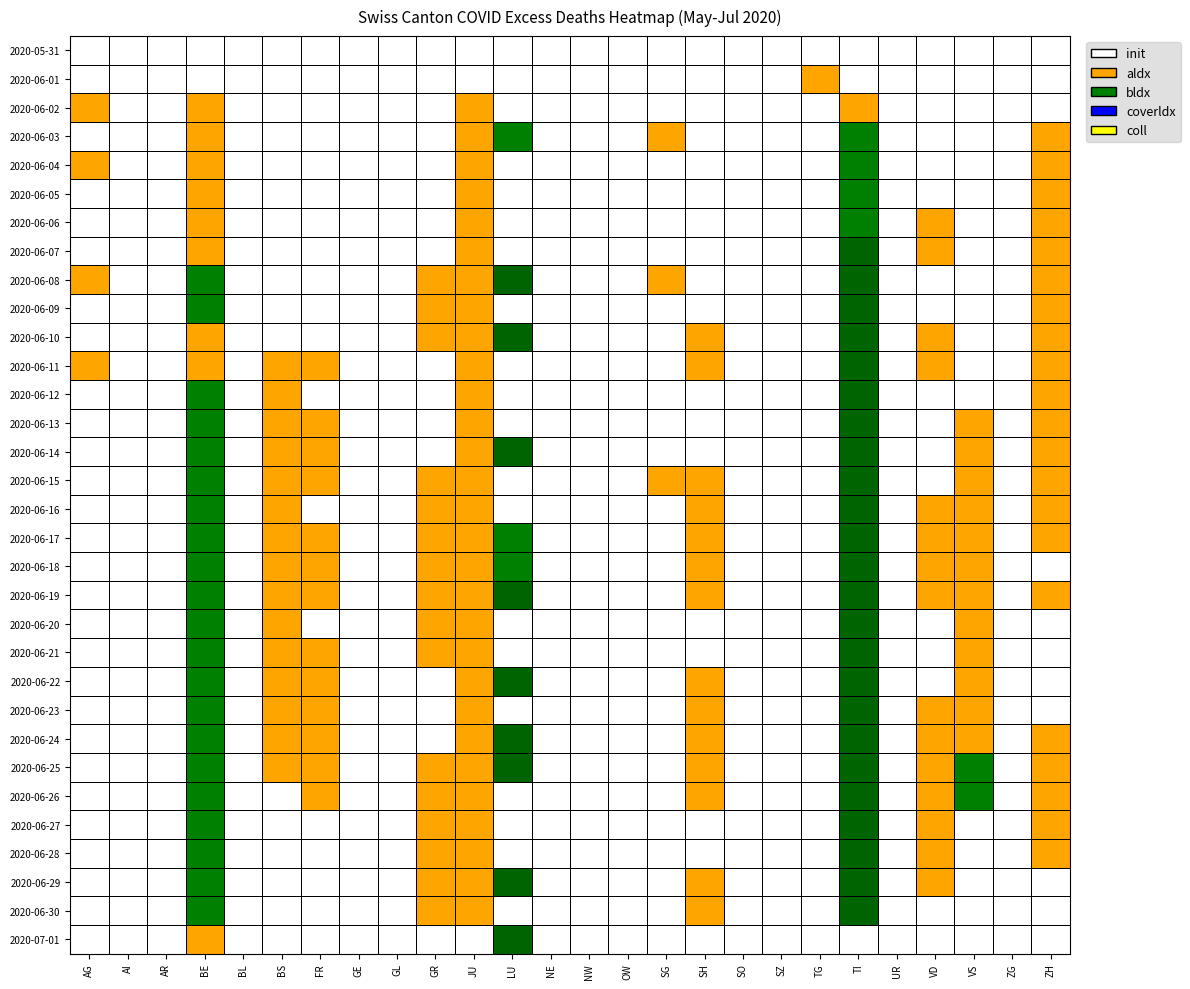

At GE, list the series in order from smallest to largest.

2020-07-01, 2020-06-30, 2020-06-29, 2020-06-28, 2020-06-27, 2020-06-26, 2020-06-25, 2020-06-24, 2020-06-23, 2020-06-22, 2020-06-21, 2020-06-20, 2020-06-19, 2020-06-18, 2020-06-17, 2020-06-16, 2020-06-15, 2020-06-14, 2020-06-13, 2020-06-12, 2020-06-11, 2020-06-10, 2020-06-09, 2020-06-08, 2020-06-07, 2020-06-06, 2020-06-05, 2020-06-04, 2020-06-03, 2020-06-02, 2020-06-01, 2020-05-31